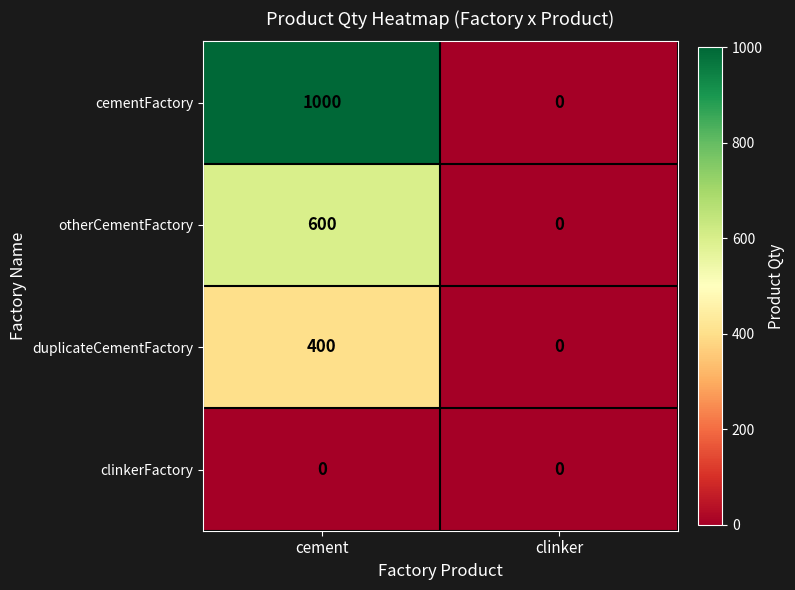

The otherCementFactory series shows 946 at cement. True or false?

False